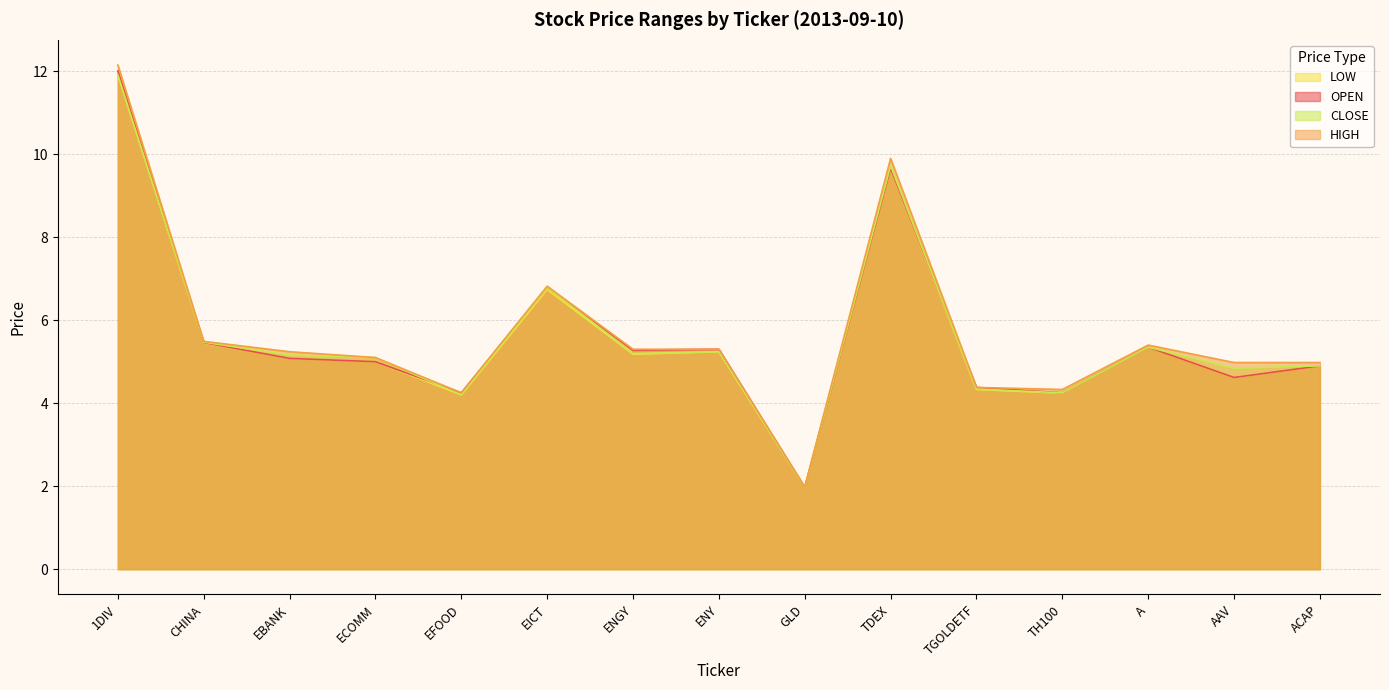

True or false: OPEN and HIGH intersect in this chart.

False